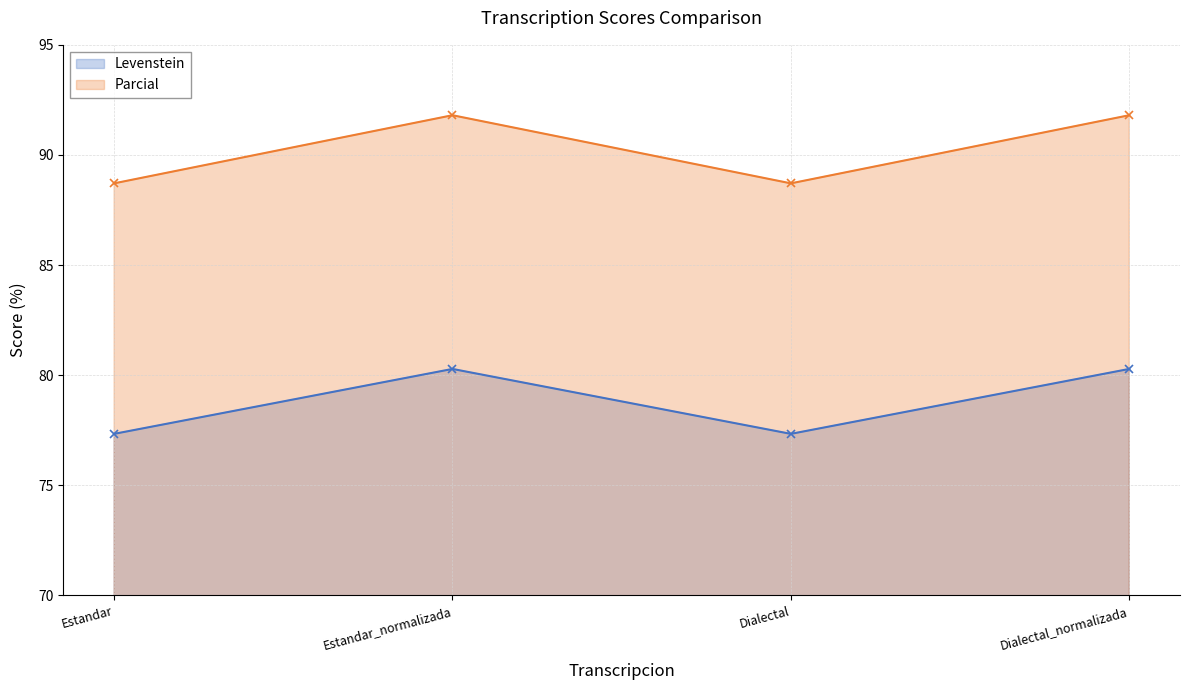

What is the average value of the Parcial series?

90.3